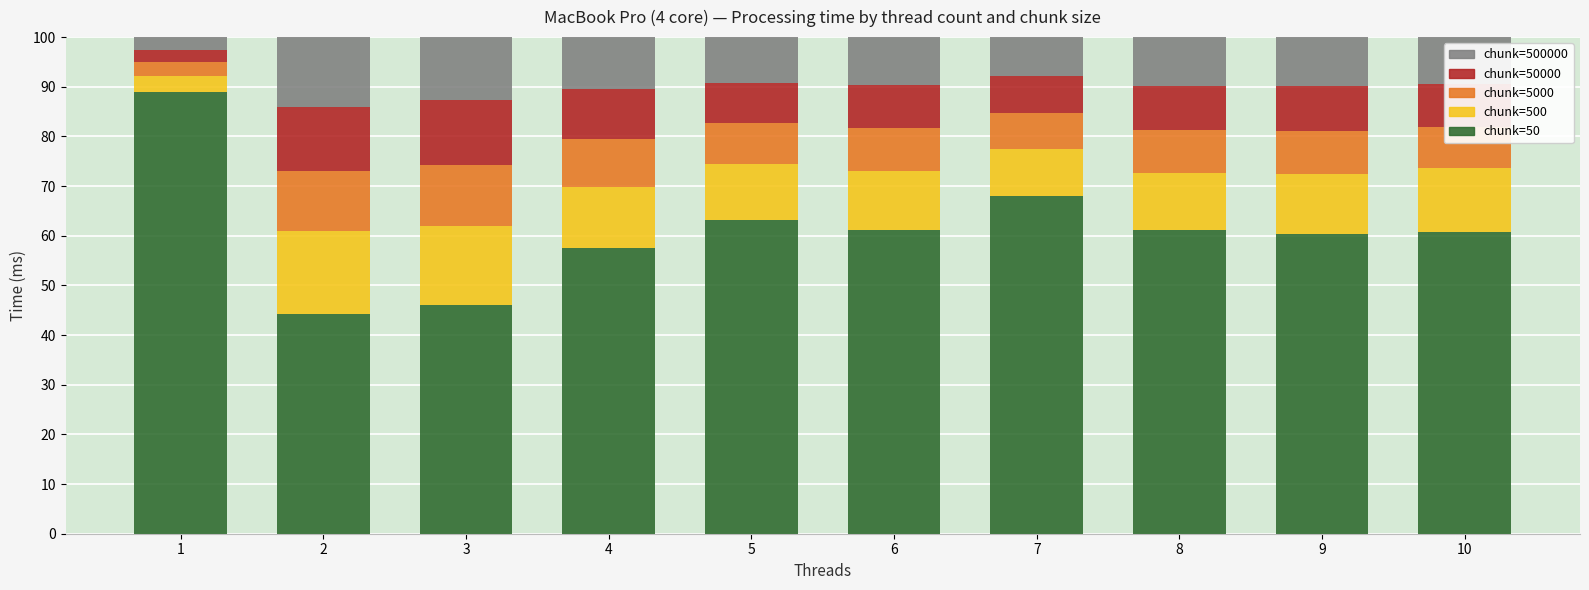

What is the difference between the chunk=50 values at 4 and 6?

3.7